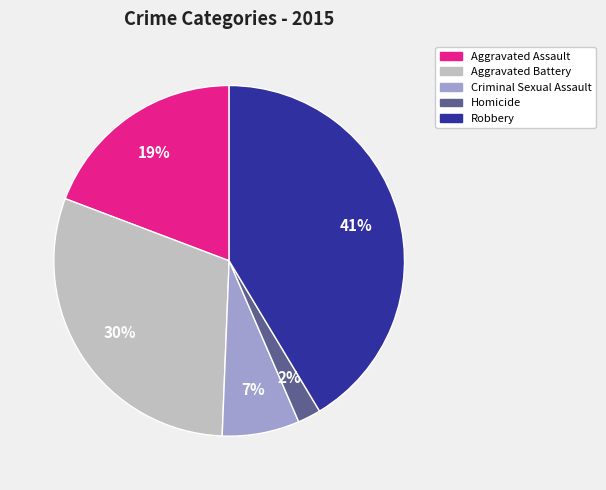

Which has a higher value, Aggravated Assault or Robbery?

Robbery